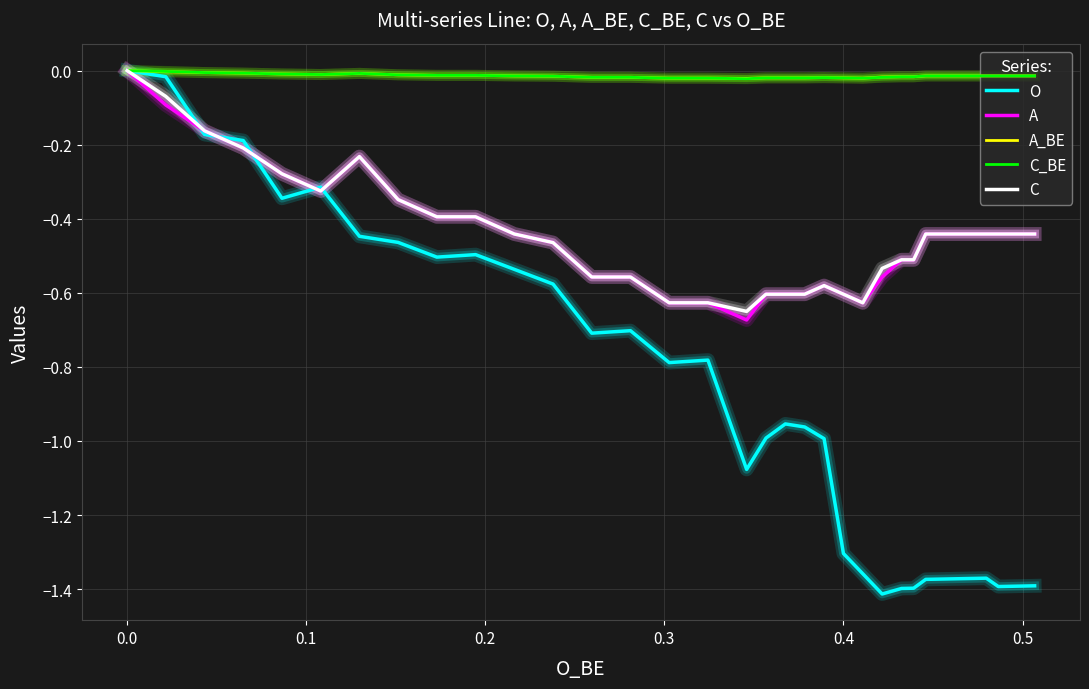

What are all the series names shown in the legend?

O, A, A_BE, C_BE, C